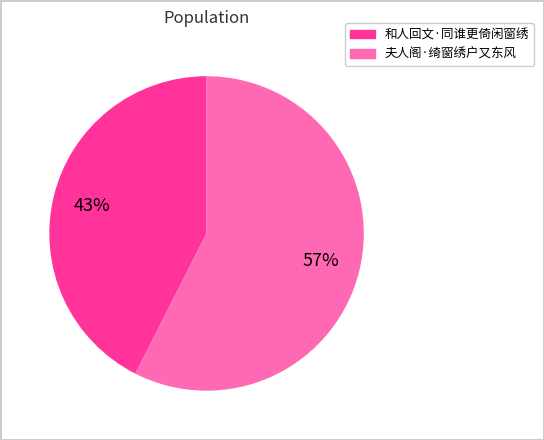

Count the number of slices in the pie.

2